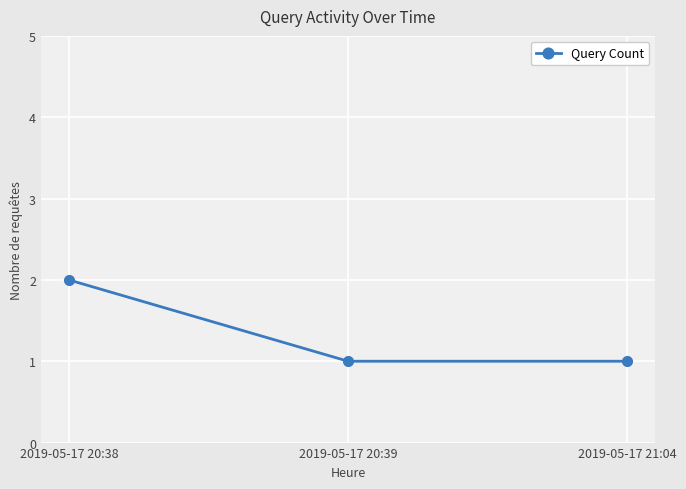

Reading right to left, list all the values displayed in this chart.

1	1	2